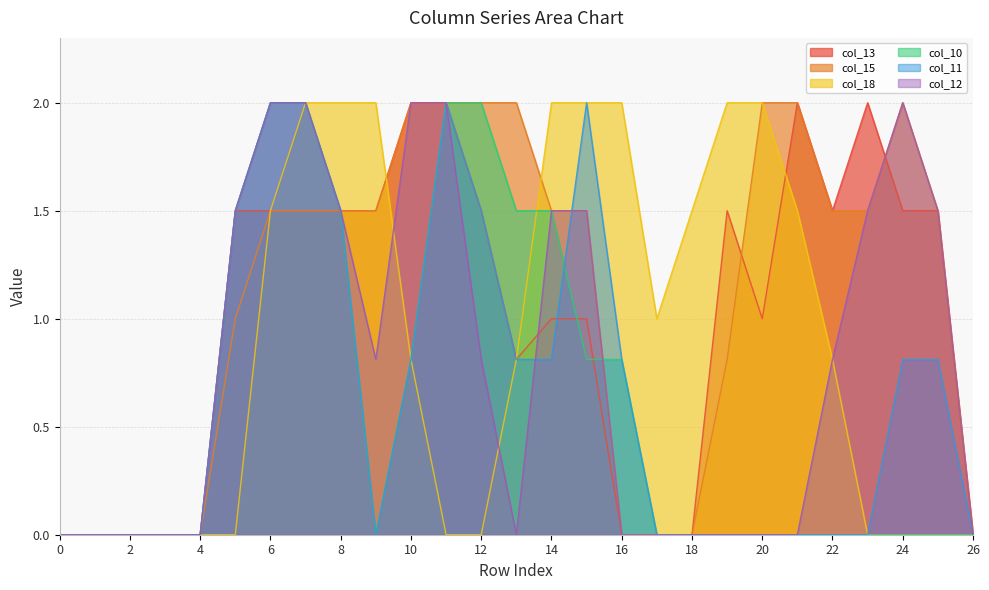

At which category is the sum across all series the highest?

7